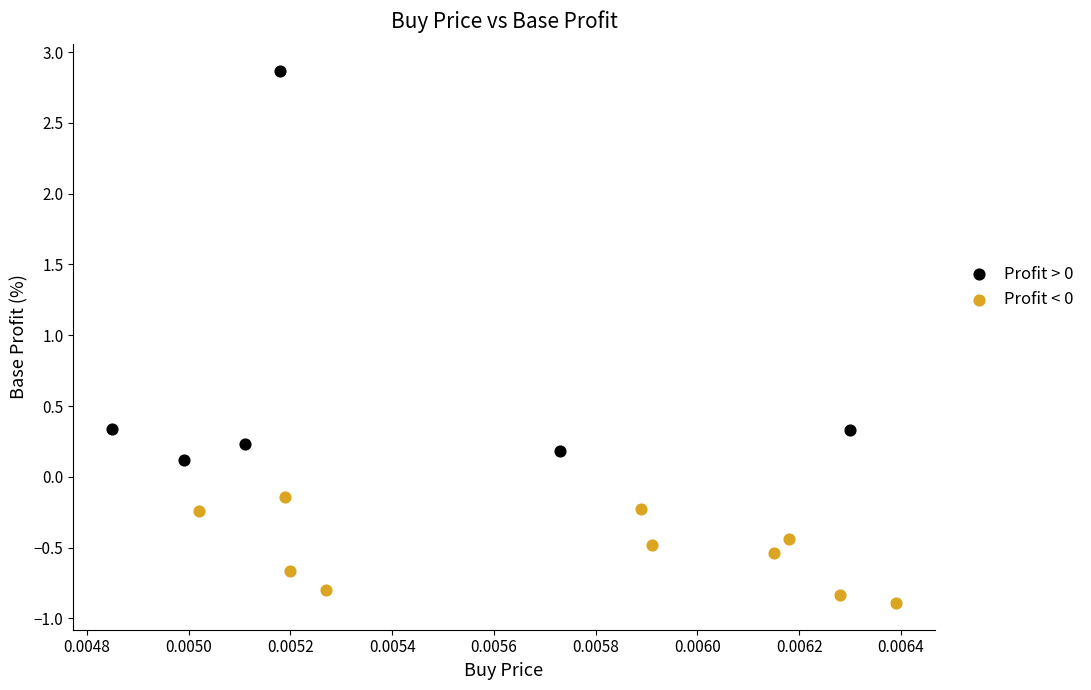

Which series contains the highest Y value?

Profit > 0